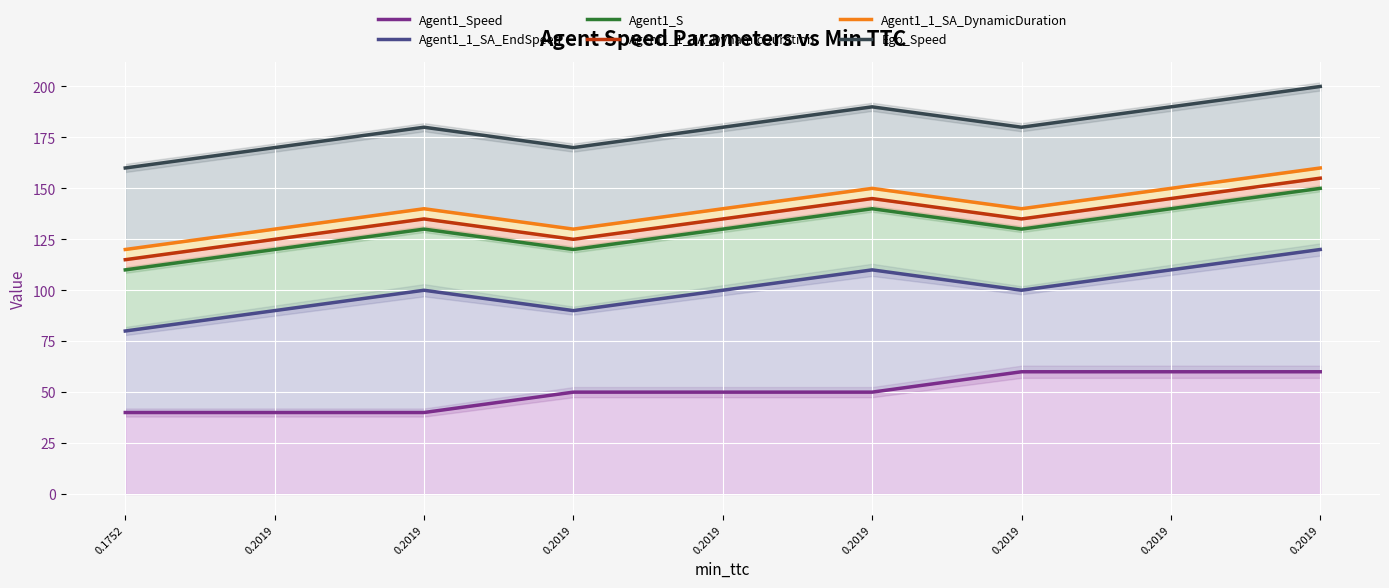

True or false: Agent1_1_SA_DynamicDuration has more than 0 interior local peaks.

True